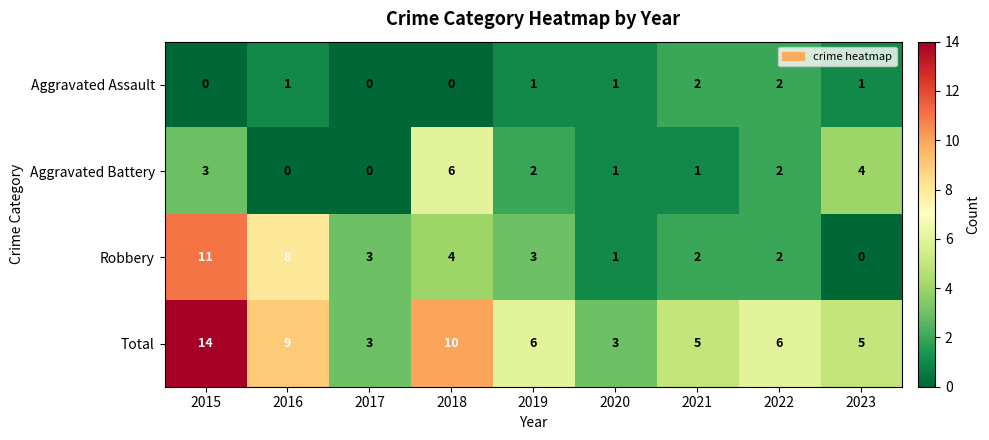

Is it true that Total equals 2 at 2017?

False